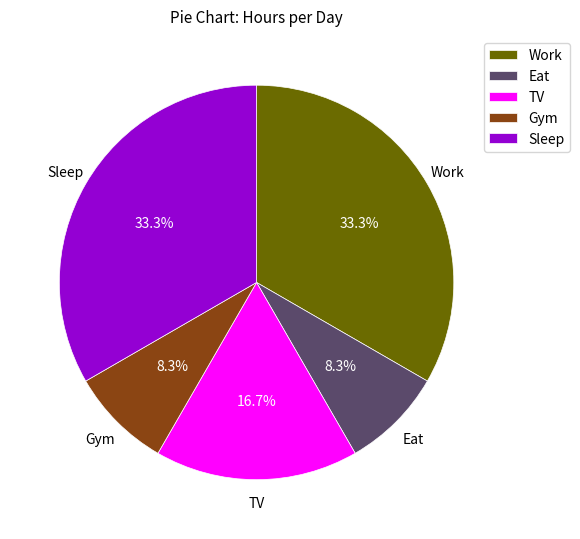

How much of the chart is everything except Sleep?

66.7%